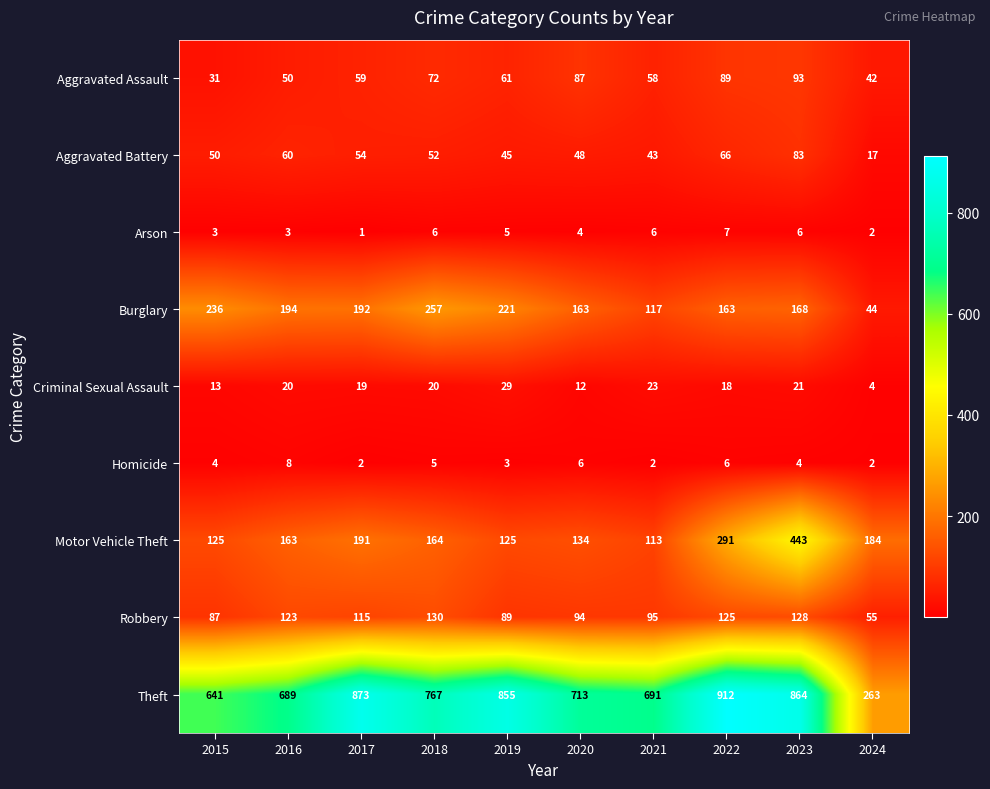

Read the Motor Vehicle Theft value at 2024, to the nearest 50.

200